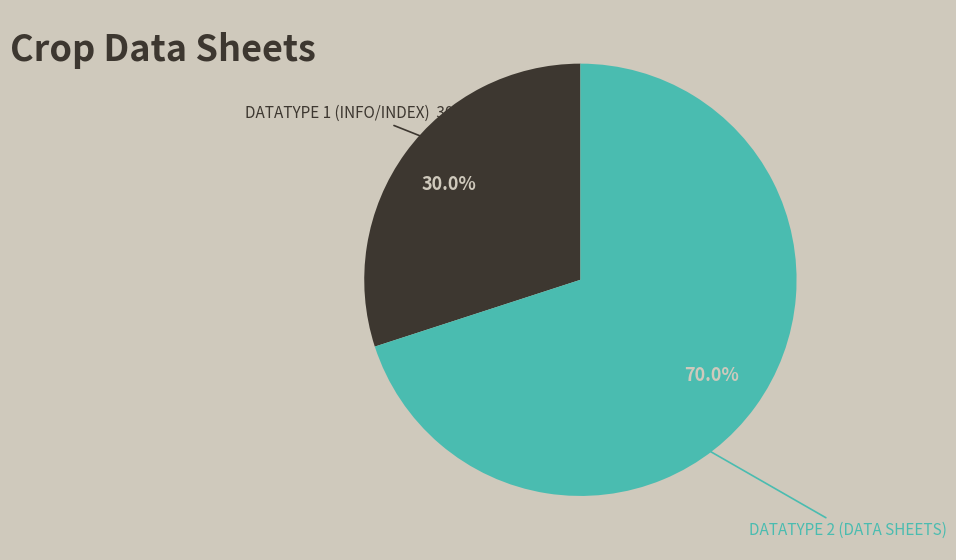

Is there a majority slice in this chart?

No